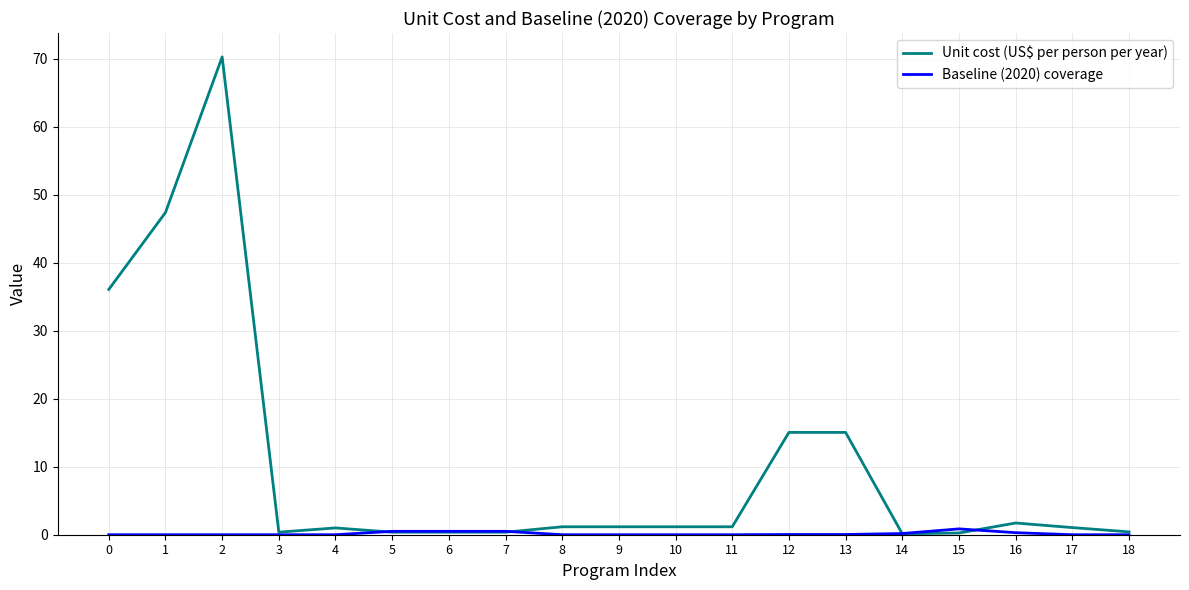

Which series has the largest total across all categories?

Unit cost (US$ per person per year)